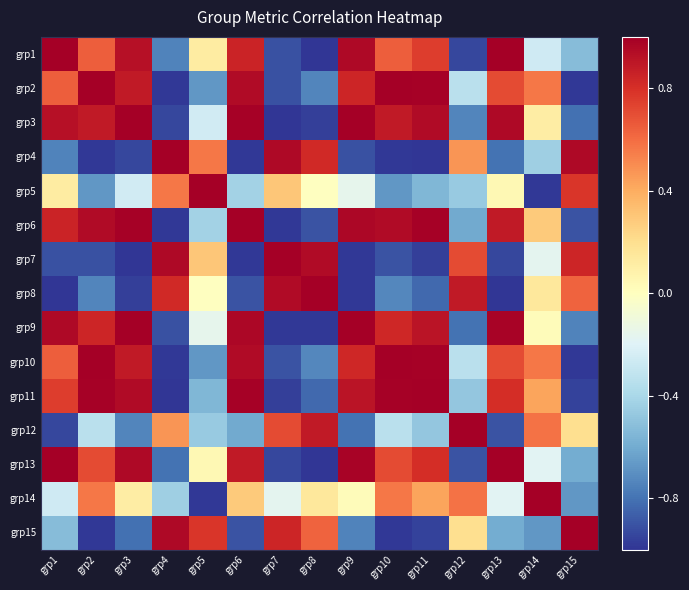

Reading left to right, what are all the values shown in this chart?

grp1: grp1=1.0	grp2=0.6	grp3=0.9	grp4=-0.7	grp5=0.1	grp6=0.8	grp7=-0.9	grp8=-1.0	grp9=1.0	grp10=0.6	grp11=0.8	grp12=-0.9	grp13=1.0	grp14=-0.3	grp15=-0.5
grp2: grp1=0.6	grp2=1.0	grp3=0.9	grp4=-1.0	grp5=-0.7	grp6=1.0	grp7=-0.9	grp8=-0.7	grp9=0.8	grp10=1.0	grp11=1.0	grp12=-0.3	grp13=0.7	grp14=0.6	grp15=-1.0
grp3: grp1=0.9	grp2=0.9	grp3=1.0	grp4=-0.9	grp5=-0.3	grp6=1.0	grp7=-1.0	grp8=-1.0	grp9=1.0	grp10=0.9	grp11=0.9	grp12=-0.7	grp13=1.0	grp14=0.1	grp15=-0.8
grp4: grp1=-0.7	grp2=-1.0	grp3=-0.9	grp4=1.0	grp5=0.6	grp6=-1.0	grp7=1.0	grp8=0.8	grp9=-0.9	grp10=-1.0	grp11=-1.0	grp12=0.5	grp13=-0.8	grp14=-0.4	grp15=1.0
grp5: grp1=0.1	grp2=-0.7	grp3=-0.3	grp4=0.6	grp5=1.0	grp6=-0.4	grp7=0.3	grp8=-0.0	grp9=-0.2	grp10=-0.7	grp11=-0.6	grp12=-0.5	grp13=0.0	grp14=-1.0	grp15=0.8
grp6: grp1=0.8	grp2=1.0	grp3=1.0	grp4=-1.0	grp5=-0.4	grp6=1.0	grp7=-1.0	grp8=-0.9	grp9=1.0	grp10=1.0	grp11=1.0	grp12=-0.6	grp13=0.9	grp14=0.3	grp15=-0.9
grp7: grp1=-0.9	grp2=-0.9	grp3=-1.0	grp4=1.0	grp5=0.3	grp6=-1.0	grp7=1.0	grp8=1.0	grp9=-1.0	grp10=-0.9	grp11=-1.0	grp12=0.7	grp13=-0.9	grp14=-0.2	grp15=0.8
grp8: grp1=-1.0	grp2=-0.7	grp3=-1.0	grp4=0.8	grp5=-0.0	grp6=-0.9	grp7=1.0	grp8=1.0	grp9=-1.0	grp10=-0.7	grp11=-0.8	grp12=0.9	grp13=-1.0	grp14=0.1	grp15=0.6
grp9: grp1=1.0	grp2=0.8	grp3=1.0	grp4=-0.9	grp5=-0.2	grp6=1.0	grp7=-1.0	grp8=-1.0	grp9=1.0	grp10=0.8	grp11=0.9	grp12=-0.8	grp13=1.0	grp14=0.0	grp15=-0.7
grp10: grp1=0.6	grp2=1.0	grp3=0.9	grp4=-1.0	grp5=-0.7	grp6=1.0	grp7=-0.9	grp8=-0.7	grp9=0.8	grp10=1.0	grp11=1.0	grp12=-0.3	grp13=0.7	grp14=0.6	grp15=-1.0
grp11: grp1=0.8	grp2=1.0	grp3=0.9	grp4=-1.0	grp5=-0.6	grp6=1.0	grp7=-1.0	grp8=-0.8	grp9=0.9	grp10=1.0	grp11=1.0	grp12=-0.5	grp13=0.8	grp14=0.4	grp15=-1.0
grp12: grp1=-0.9	grp2=-0.3	grp3=-0.7	grp4=0.5	grp5=-0.5	grp6=-0.6	grp7=0.7	grp8=0.9	grp9=-0.8	grp10=-0.3	grp11=-0.5	grp12=1.0	grp13=-0.9	grp14=0.6	grp15=0.2
grp13: grp1=1.0	grp2=0.7	grp3=1.0	grp4=-0.8	grp5=0.0	grp6=0.9	grp7=-0.9	grp8=-1.0	grp9=1.0	grp10=0.7	grp11=0.8	grp12=-0.9	grp13=1.0	grp14=-0.2	grp15=-0.6
grp14: grp1=-0.3	grp2=0.6	grp3=0.1	grp4=-0.4	grp5=-1.0	grp6=0.3	grp7=-0.2	grp8=0.1	grp9=0.0	grp10=0.6	grp11=0.4	grp12=0.6	grp13=-0.2	grp14=1.0	grp15=-0.7
grp15: grp1=-0.5	grp2=-1.0	grp3=-0.8	grp4=1.0	grp5=0.8	grp6=-0.9	grp7=0.8	grp8=0.6	grp9=-0.7	grp10=-1.0	grp11=-1.0	grp12=0.2	grp13=-0.6	grp14=-0.7	grp15=1.0